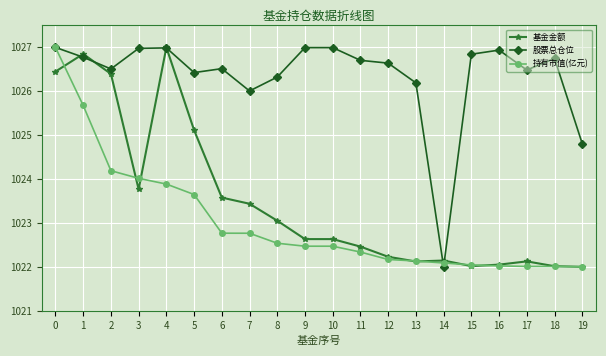

What are all the series names shown in the legend?

基金金额, 股票总仓位, 持有市值(亿元)